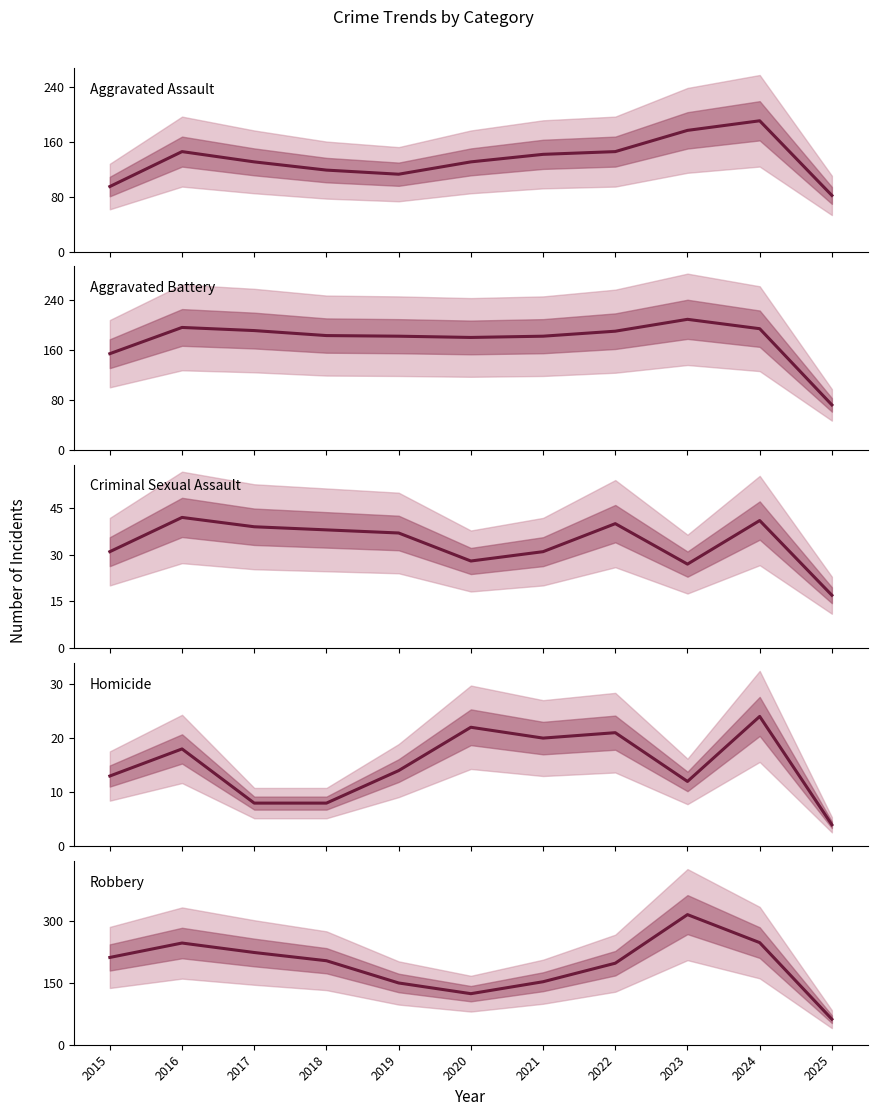

How many lines are shown in the chart?

5